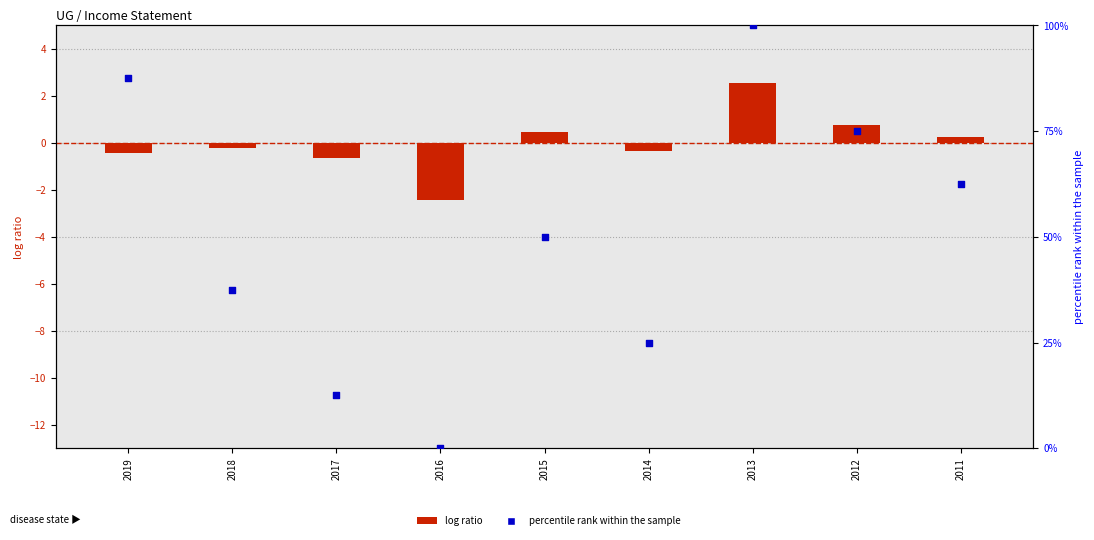

Which series contains the highest Y value?

percentile rank within the sample